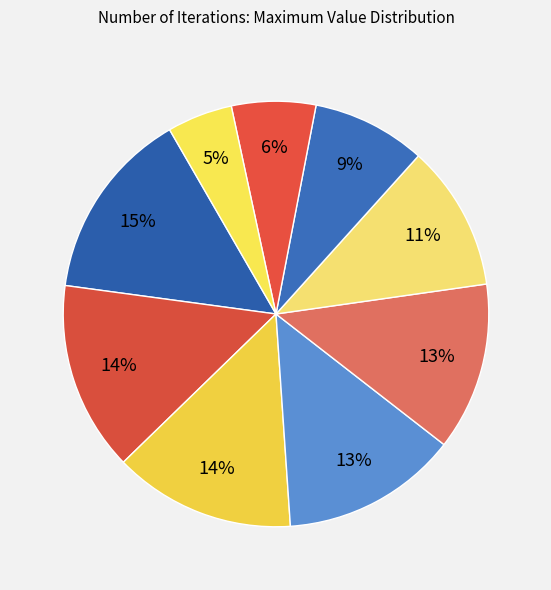

To the nearest percent, what is the difference between the largest and smallest slice percentages?

10%